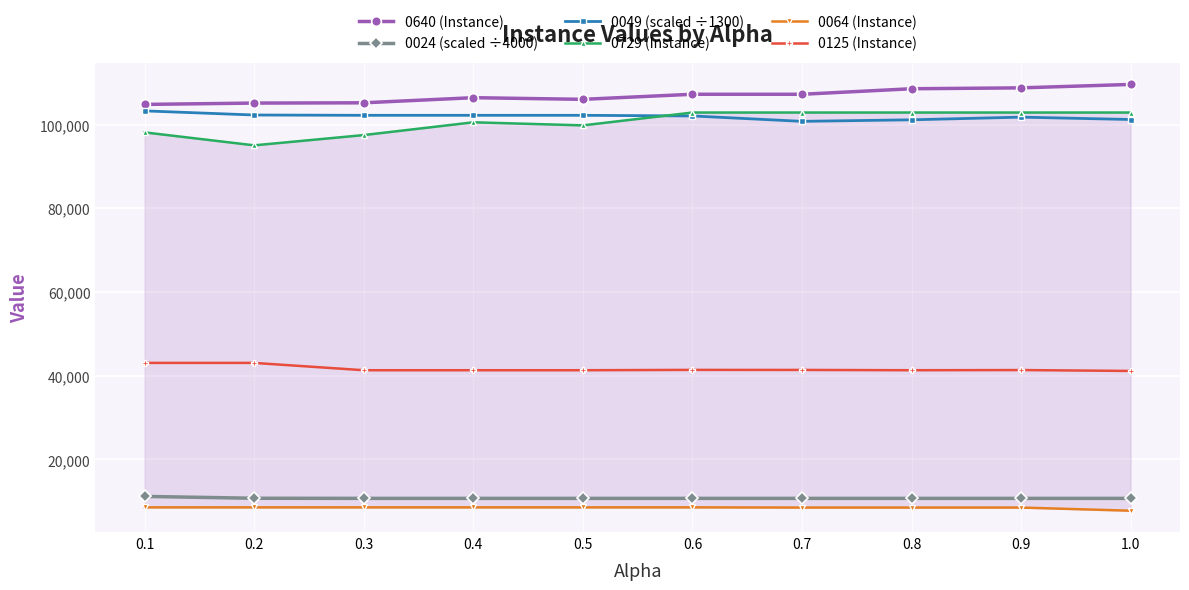

Is it true that 0024 (scaled ÷4000) equals 5685.0 at 0.5?

False